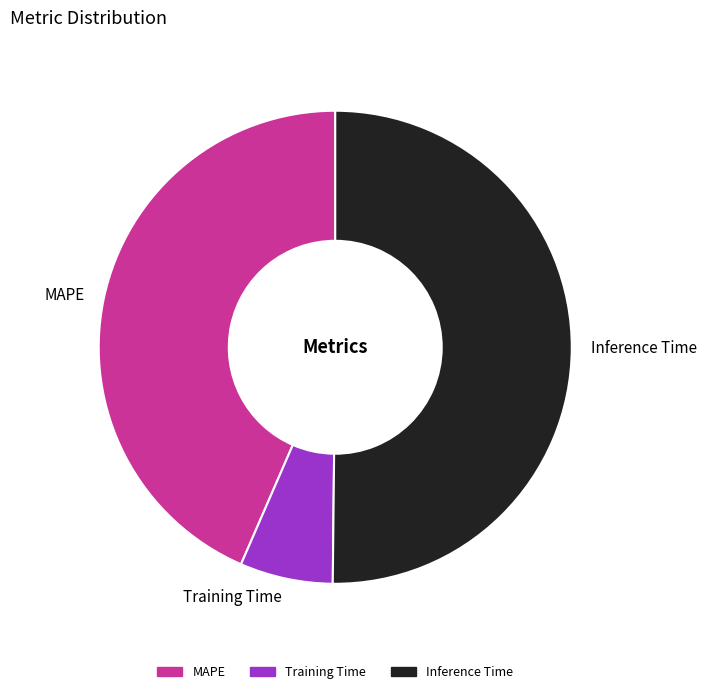

What is the smallest slice in the pie chart?

Training Time